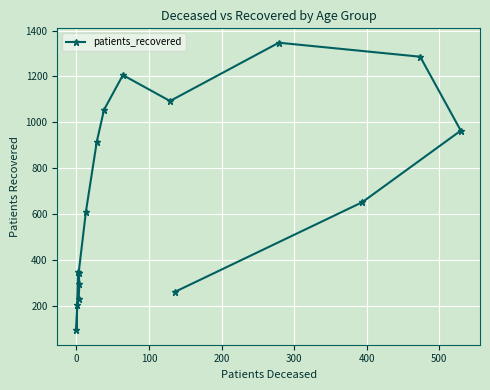

True or false: the data shows 529 at 12.

False